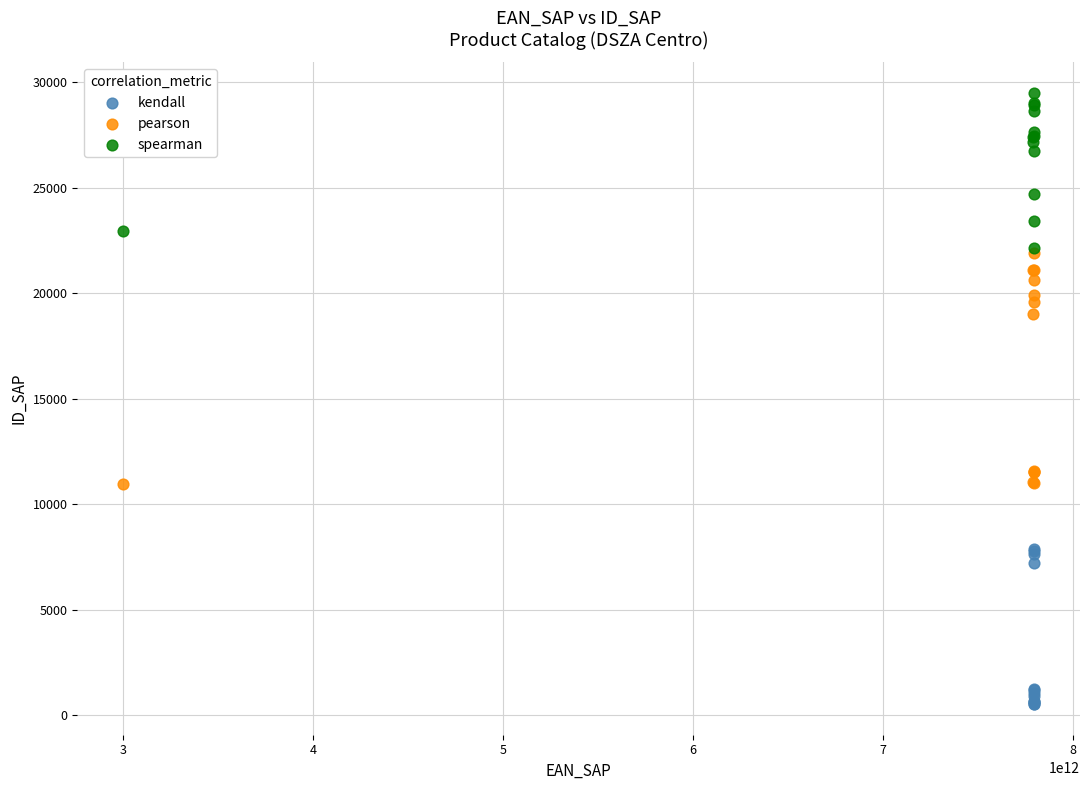

Which series contains the lowest Y value?

kendall